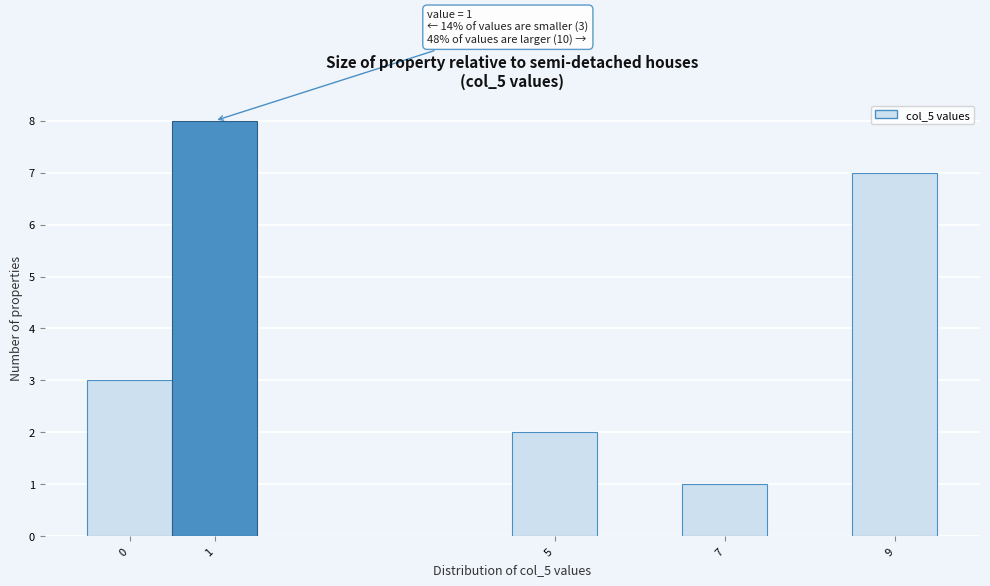

Which range on the x-axis has the tallest bar?

0.5 to 1.5